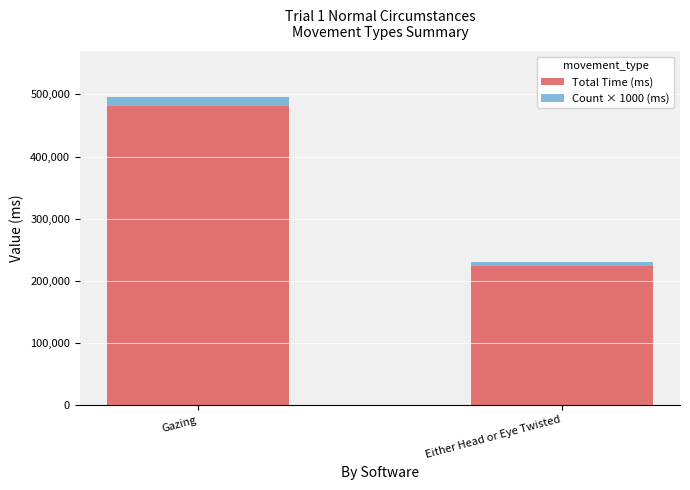

How many data points in Total Time (ms) are less than 481409?

1